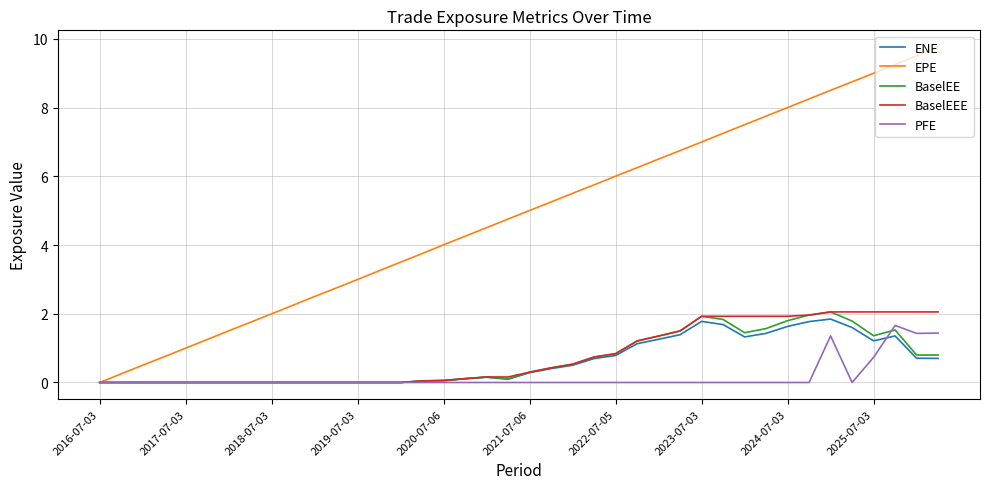

In ENE, how many points are higher than both neighbors (excluding endpoints)?

4